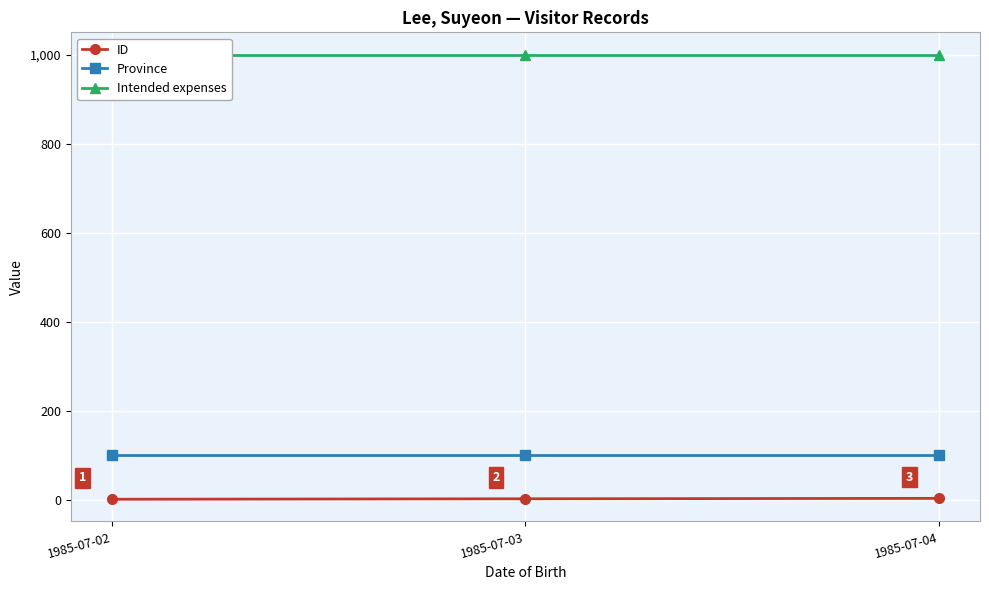

Which has a higher value, 1985-07-03 or 1985-07-04?

1985-07-04